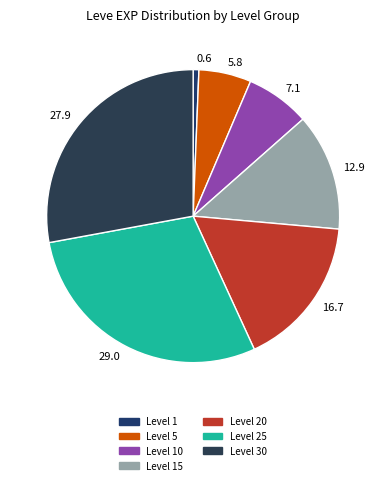

Which category has the biggest portion of the pie?

29.0